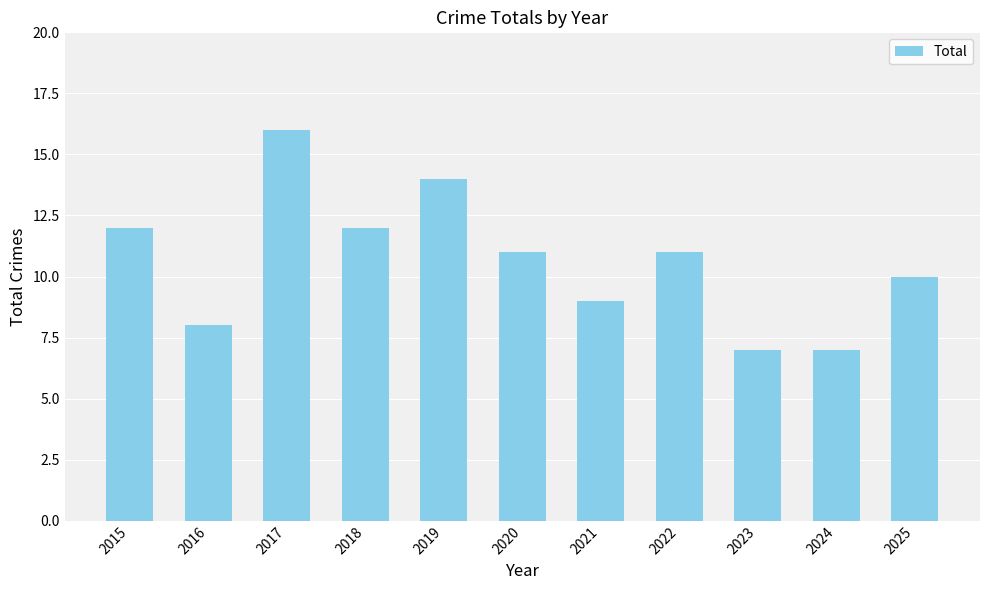

Reading left to right, what are all the values shown in this chart?

12	8	16	12	14	11	9	11	7	7	10